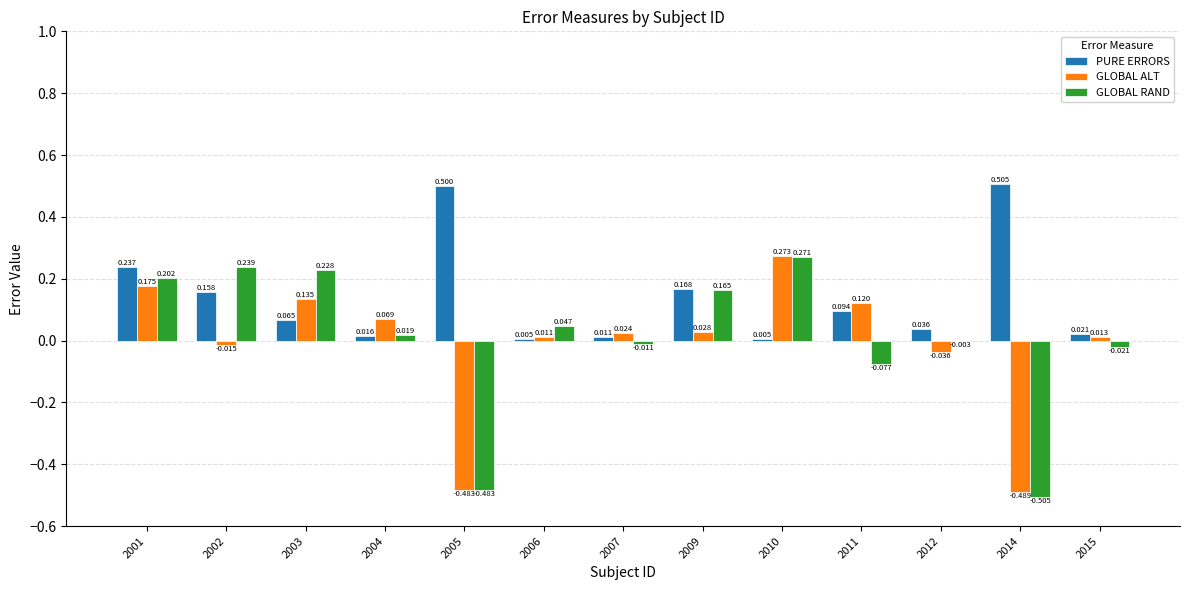

Is the value of PURE ERRORS at 2007 greater than the value of GLOBAL RAND at 2009?

No